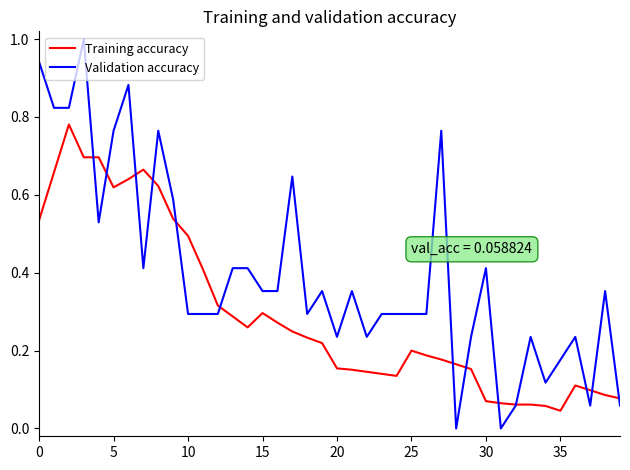

List the series in order of their peak value, lowest first.

Training accuracy, Validation accuracy